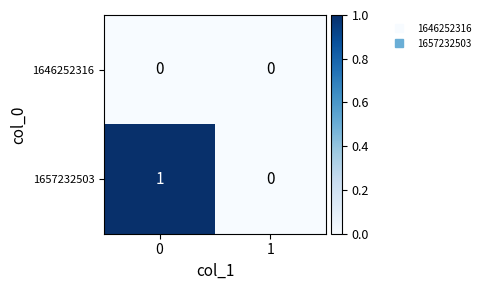

Reading right to left, extract all data points from this chart.

1646252316: 0	0
1657232503: 0	1